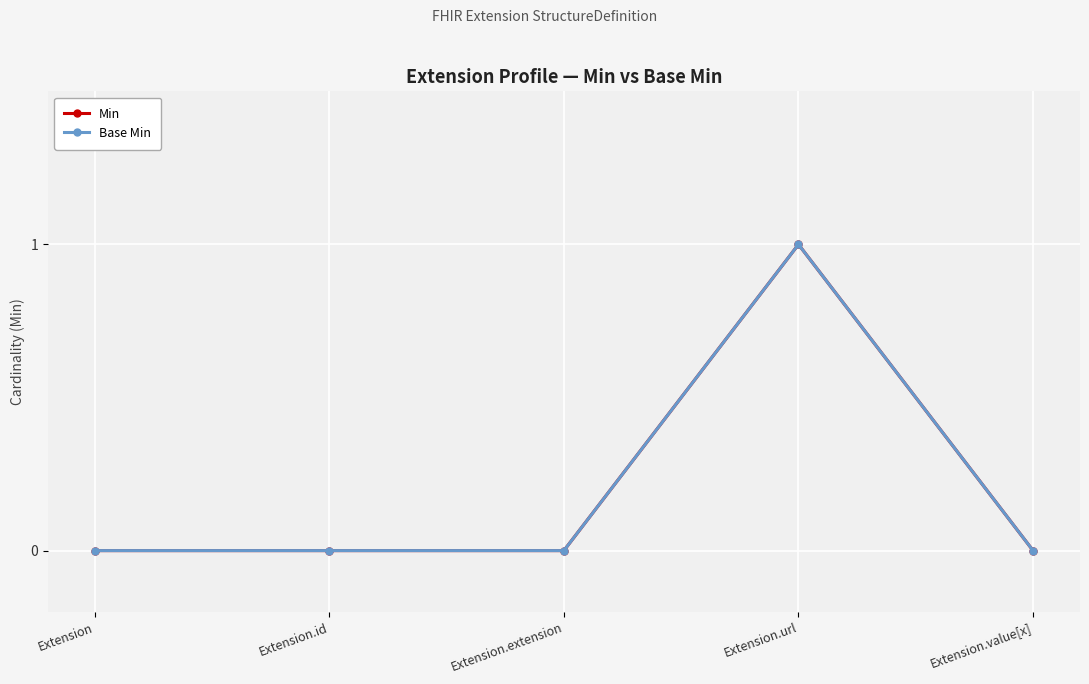

Is the value of Base Min at Extension greater than the value of Min at Extension.id?

No